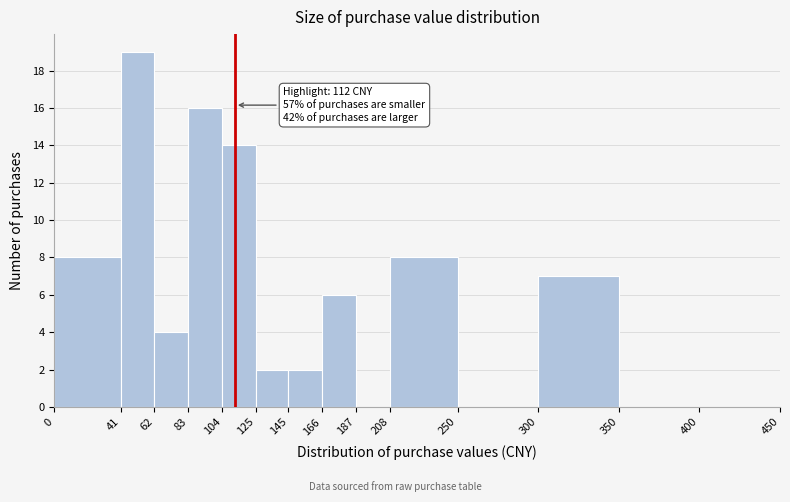

Over which range of the x-axis is the bar tallest?

41 to 62